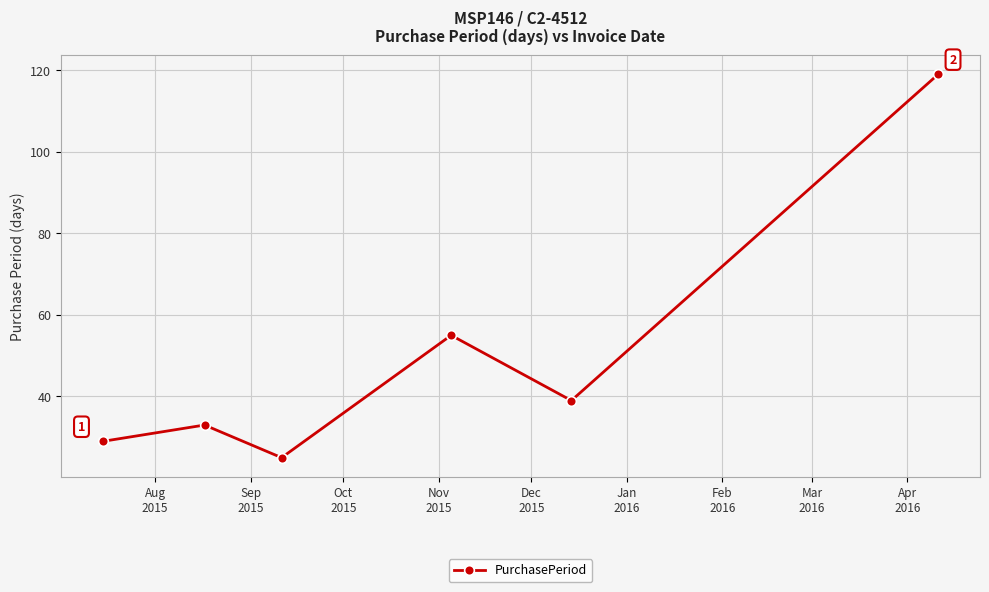

What is the value of the 3rd point from the left?

25